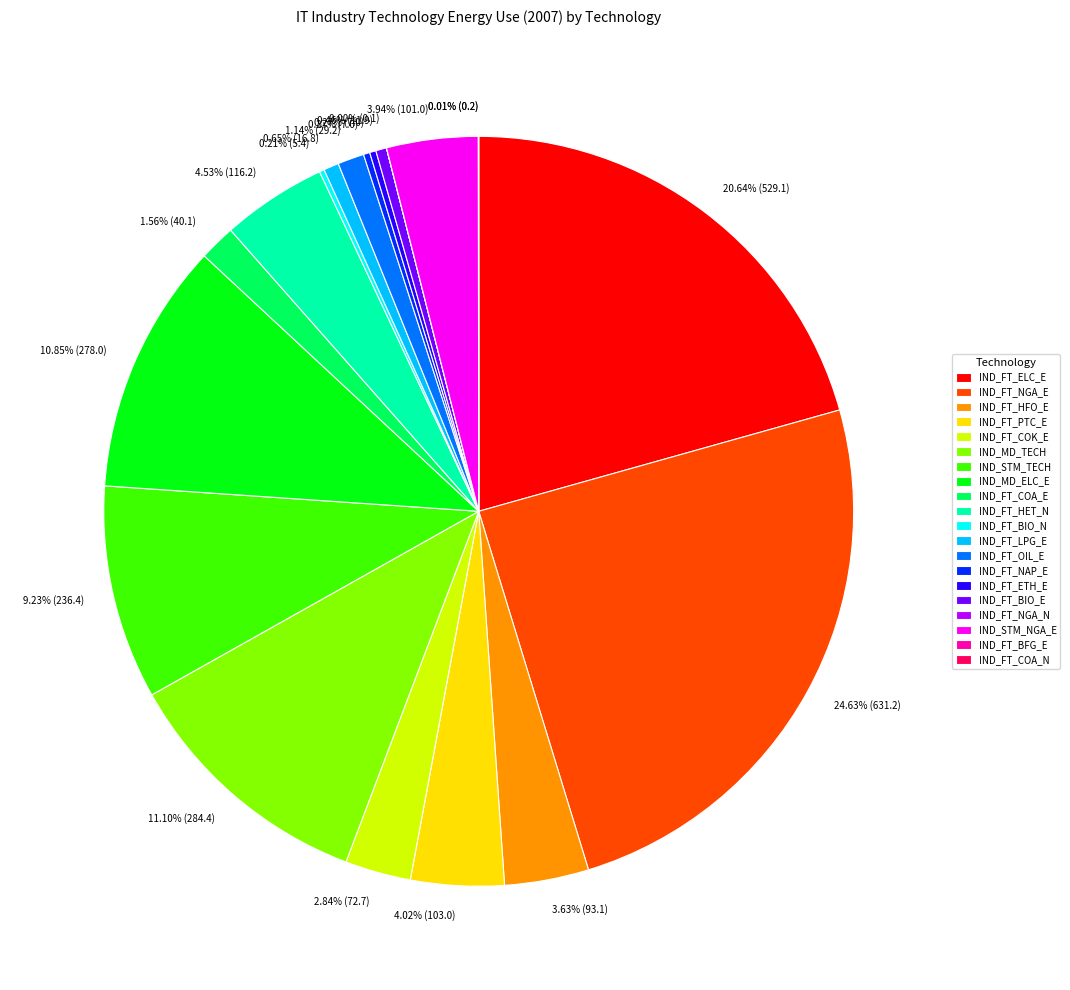

What is the total percentage of IND_FT_BIO_E and IND_FT_LPG_E?

1.1%